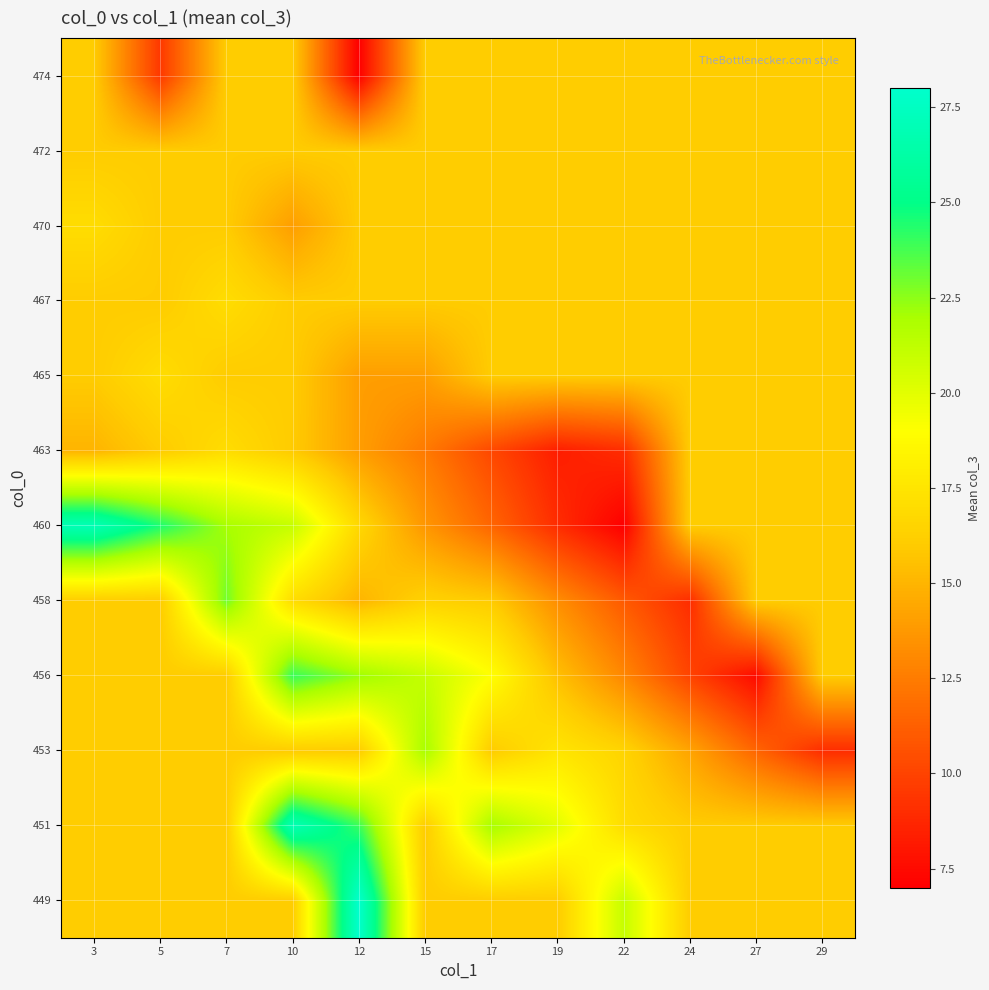

What is the difference between the highest and lowest values at 12?

21.0